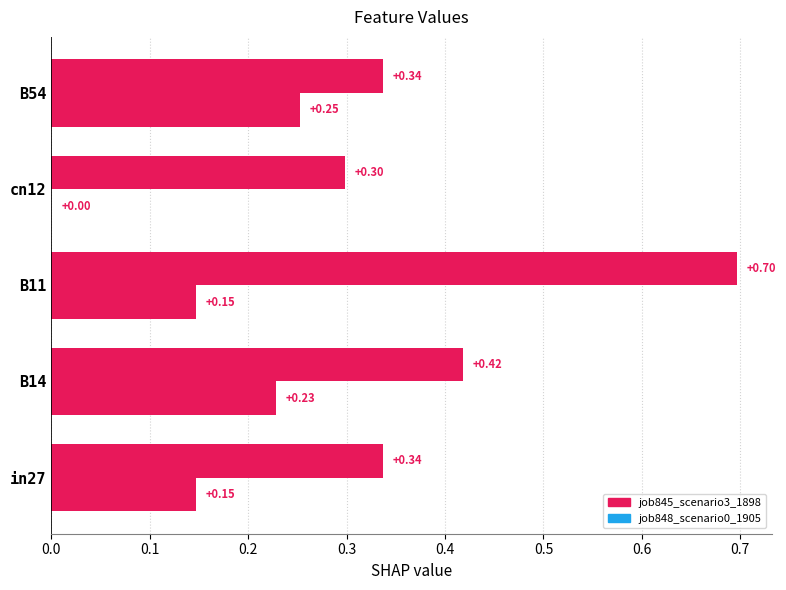

What is the maximum value shown in the chart?

0.7